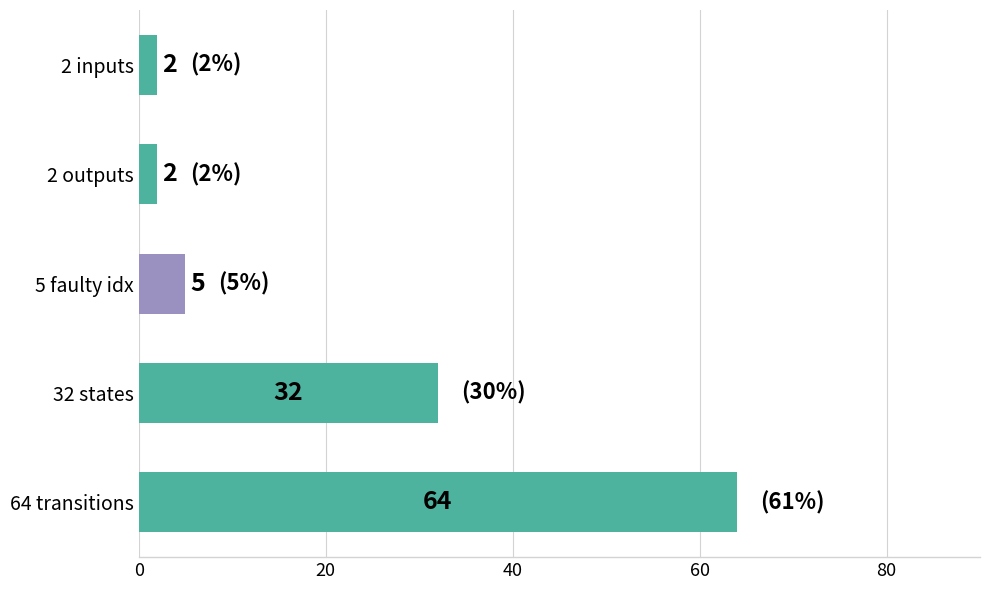

Between 5 faulty idx and 2 inputs, which is larger?

5 faulty idx